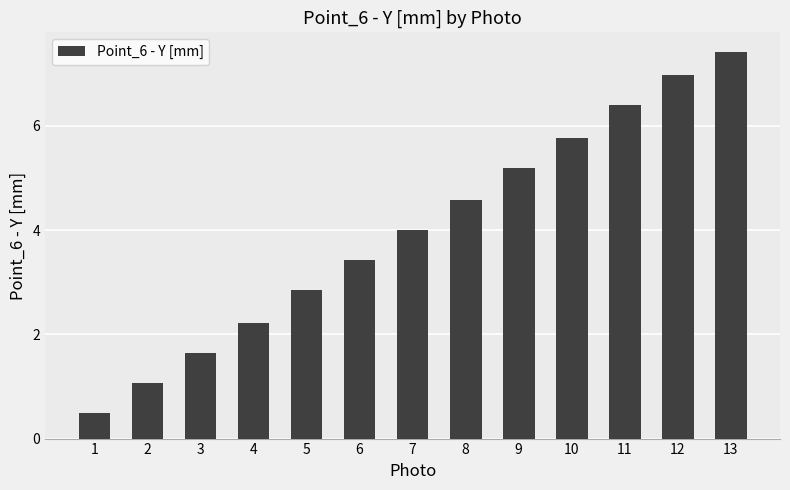

How many data points does each series have?

13